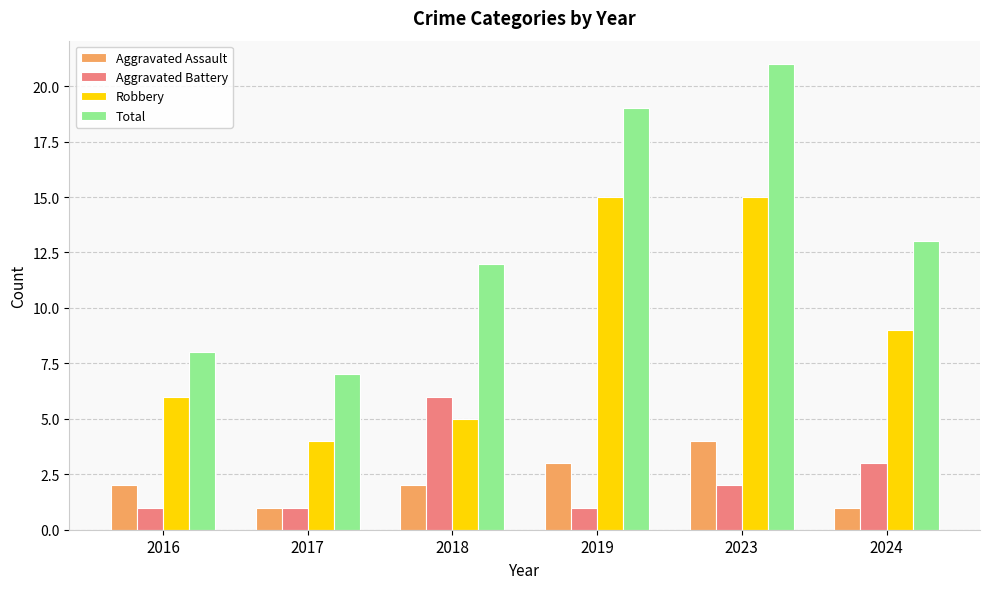

Which series has the largest total across all categories?

Total